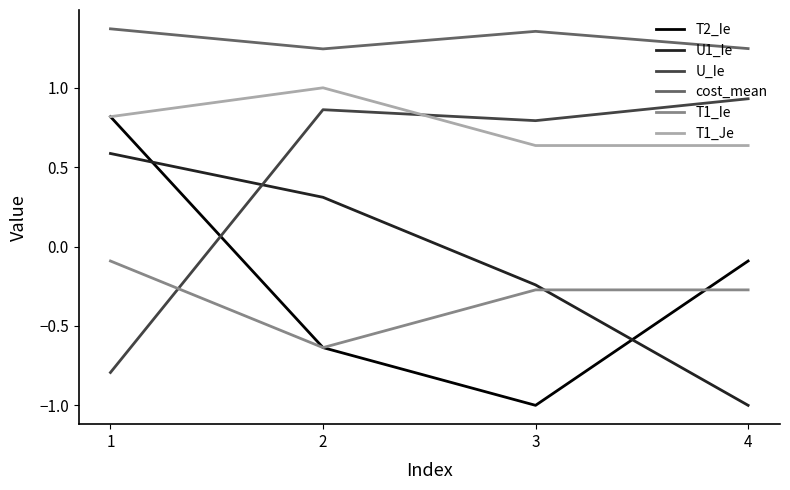

What is the minimum value shown in the chart?

-1.0